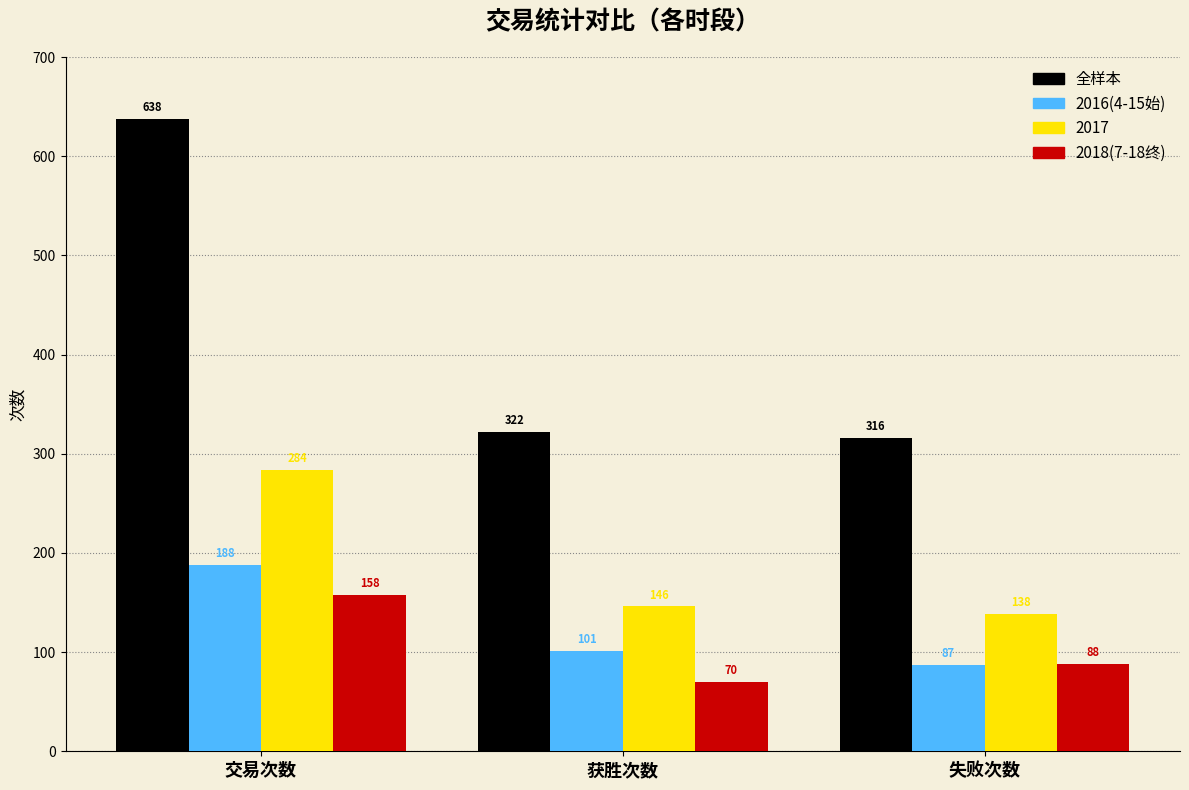

Where does the 2018(7-18终) series first go above 88?

交易次数